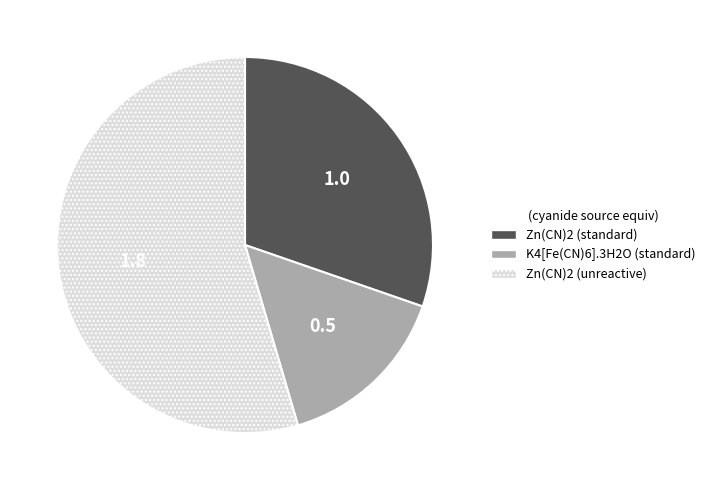

Which slice represents more than half of the pie?

Zn(CN)2 (unreactive)